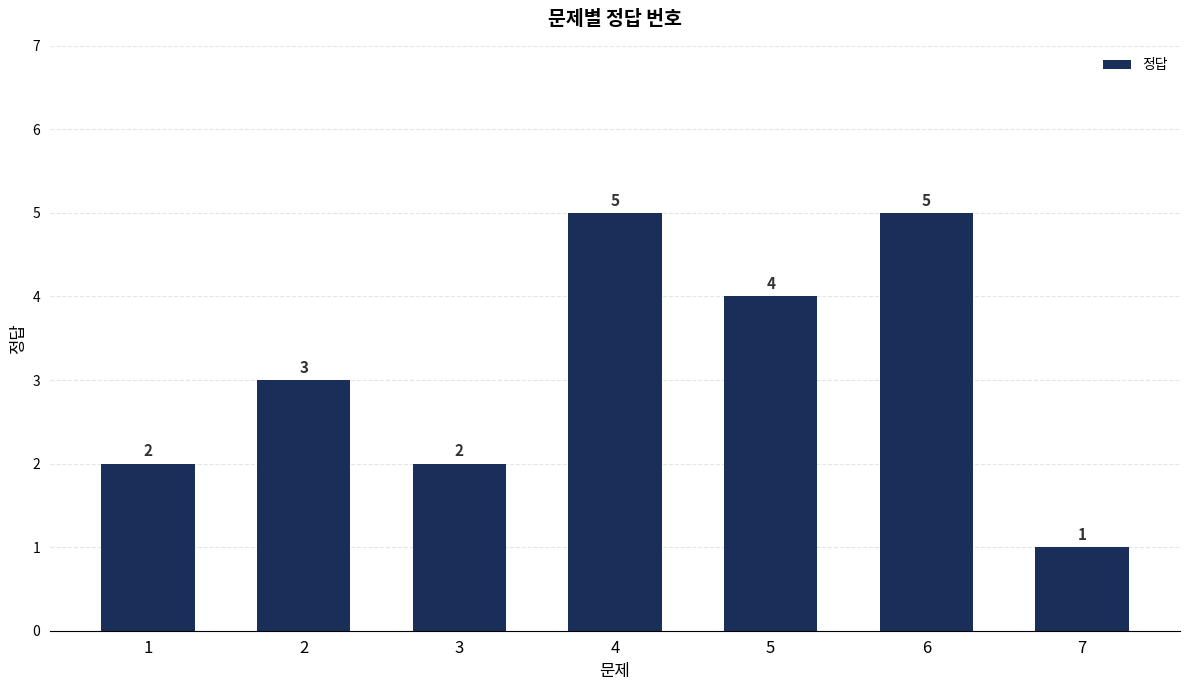

How many values are between 2 and 5?

6